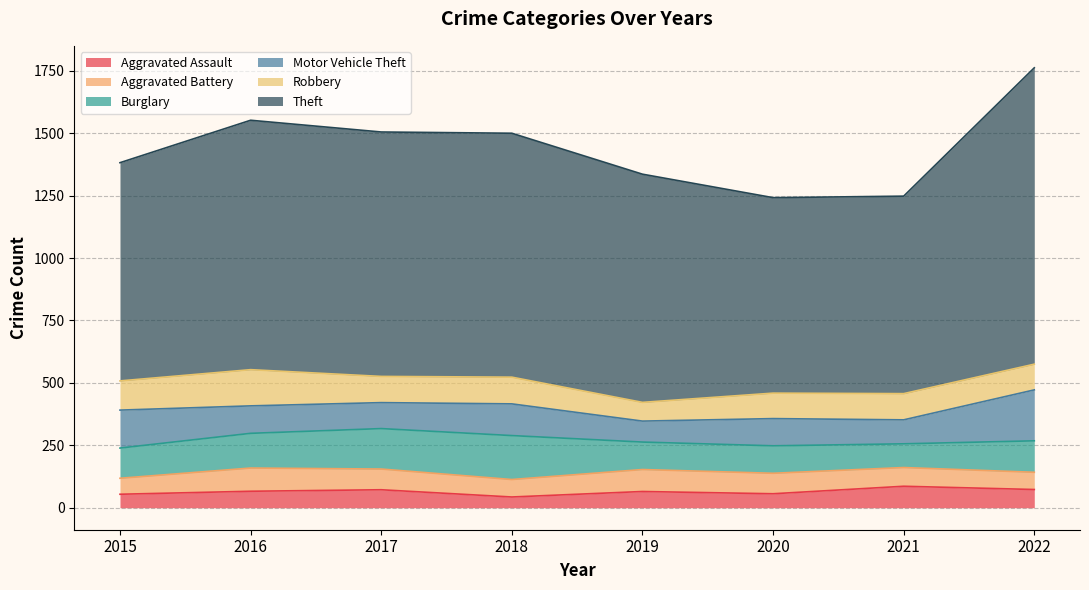

List the series in order of their peak value, lowest first.

Aggravated Assault, Aggravated Battery, Robbery, Burglary, Motor Vehicle Theft, Theft